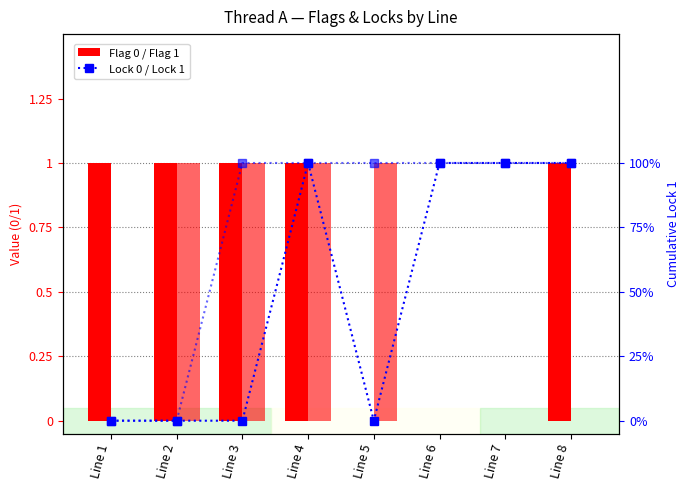

Is it true that Flag 0 equals -1 at Line 7?

False